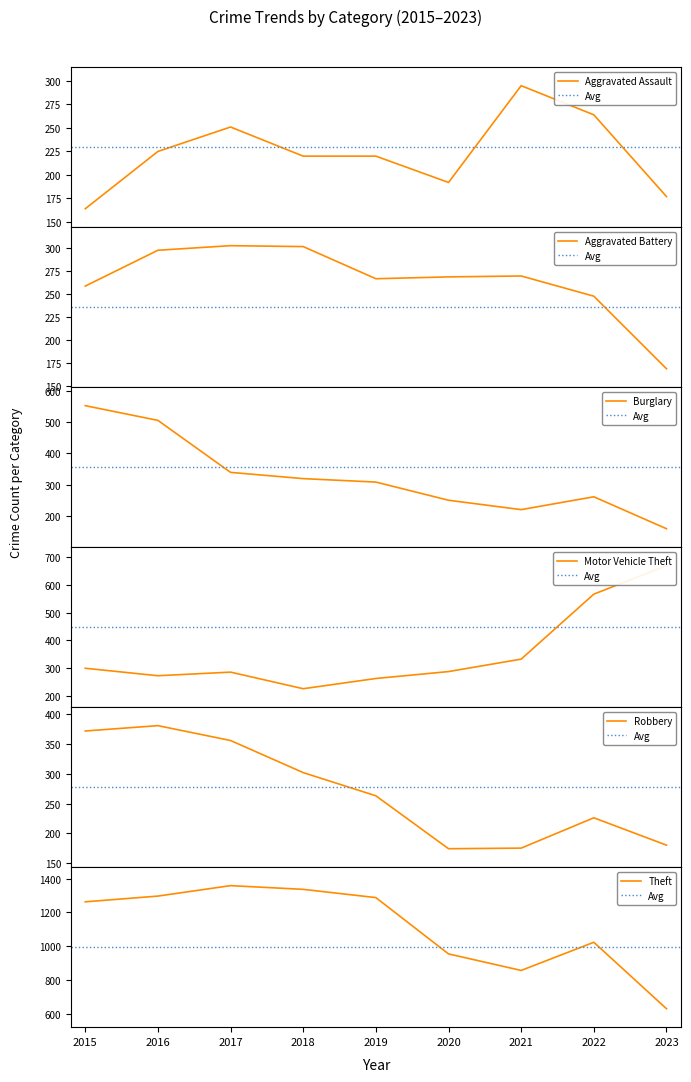

Where is the first local maximum for Robbery?

2016